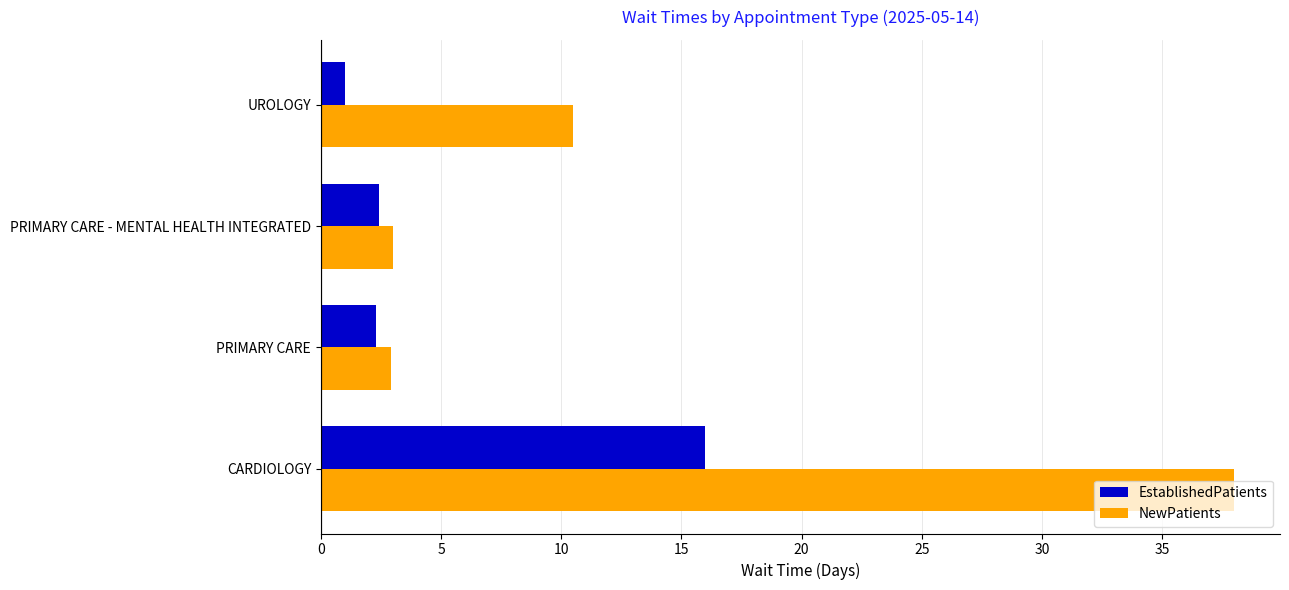

What is the average value of the EstablishedPatients series?

5.4